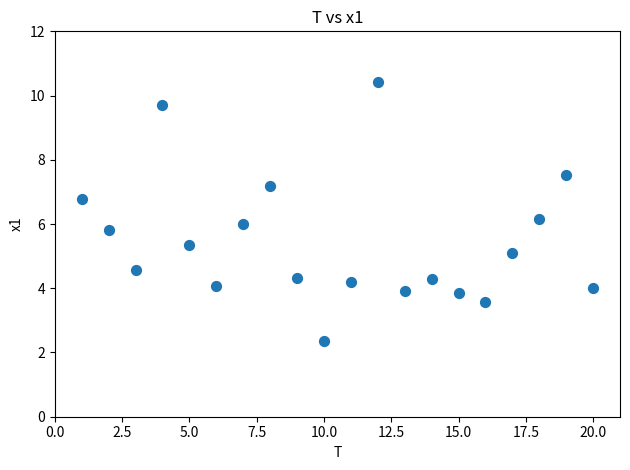

What is the range of X values (max minus min)?

19.0